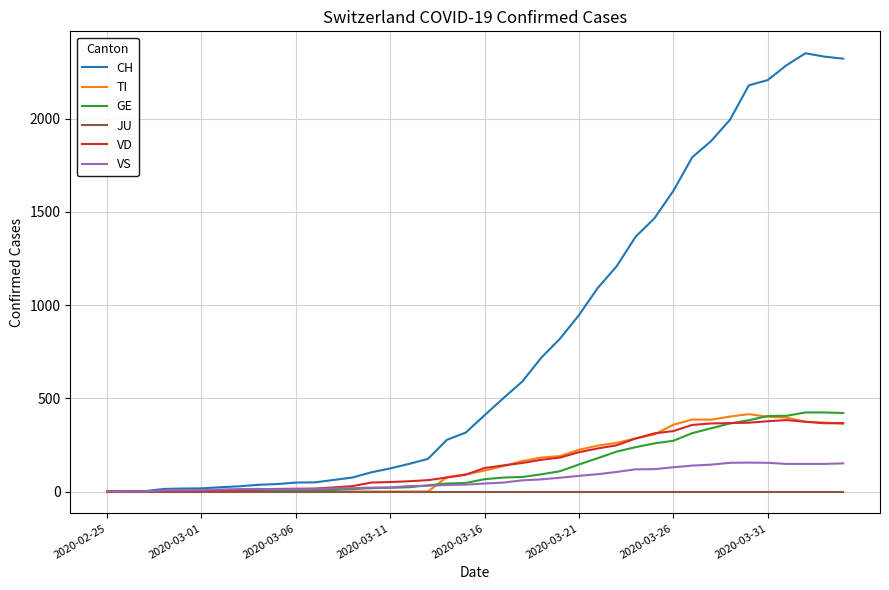

Which series has the largest total across all categories?

CH